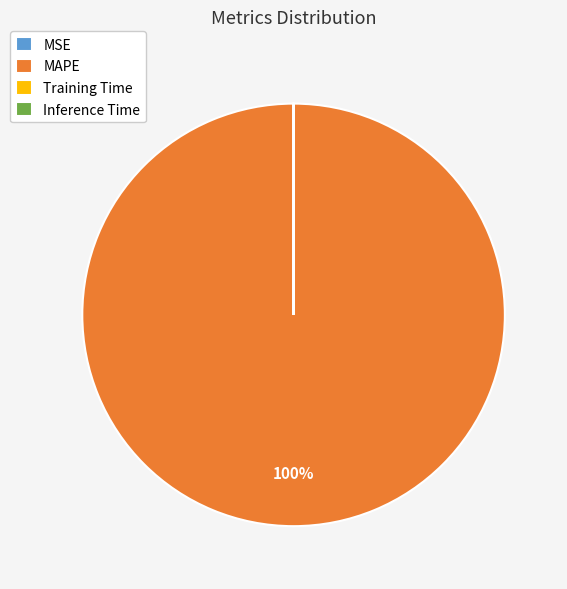

Does any single category account for the majority?

Yes